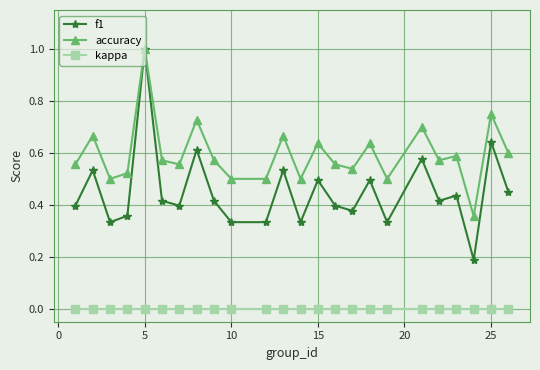

Which series has the largest range (max minus min)?

f1